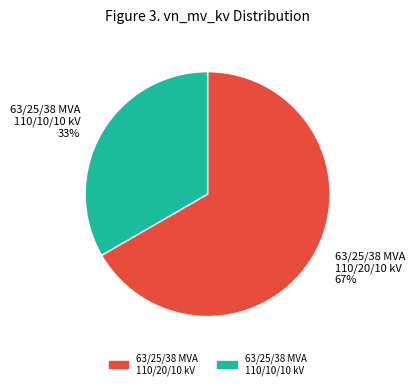

How many slices are in this pie chart?

2